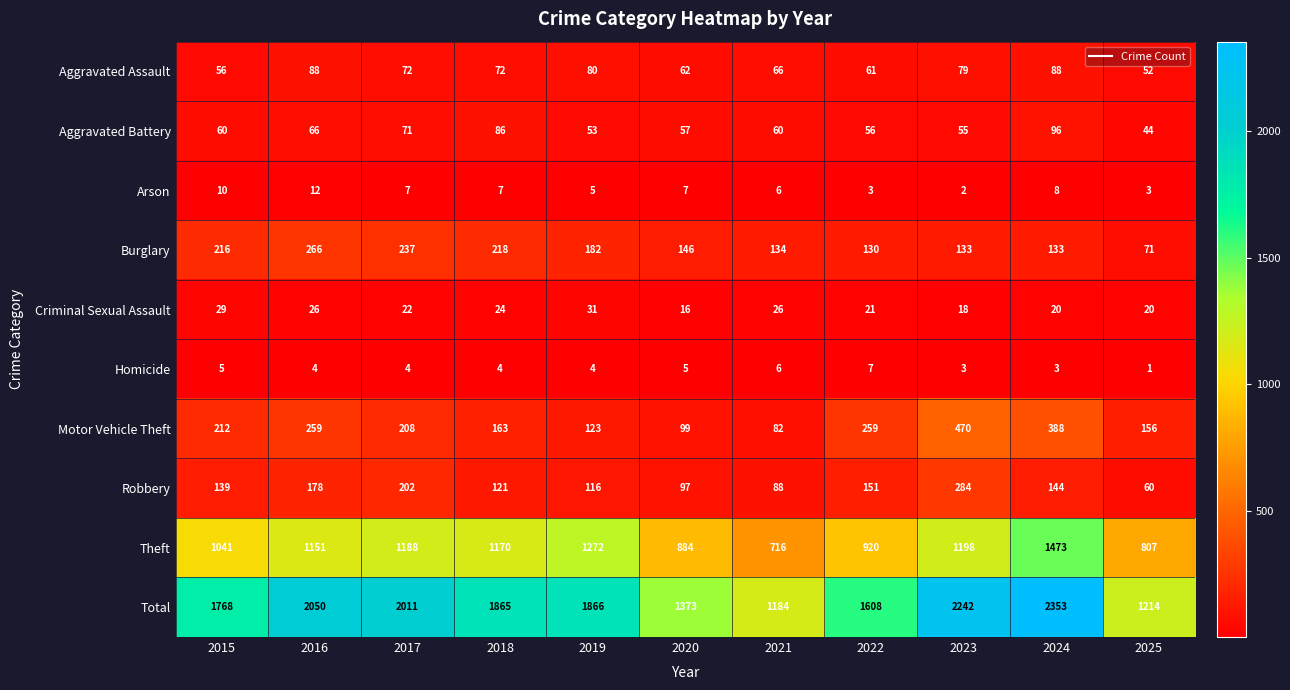

Count the number of data series in this chart.

10